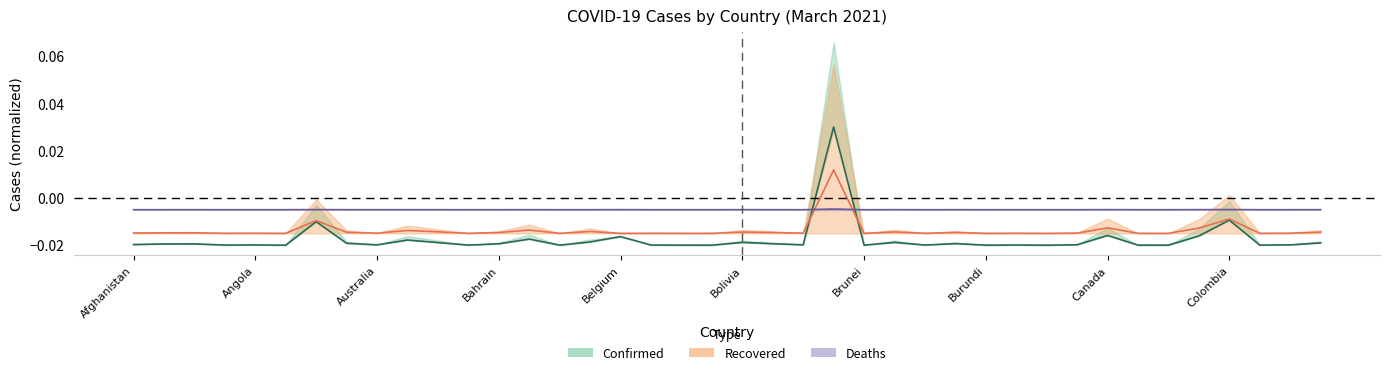

At which label is Confirmed closest to 0?

Colombia